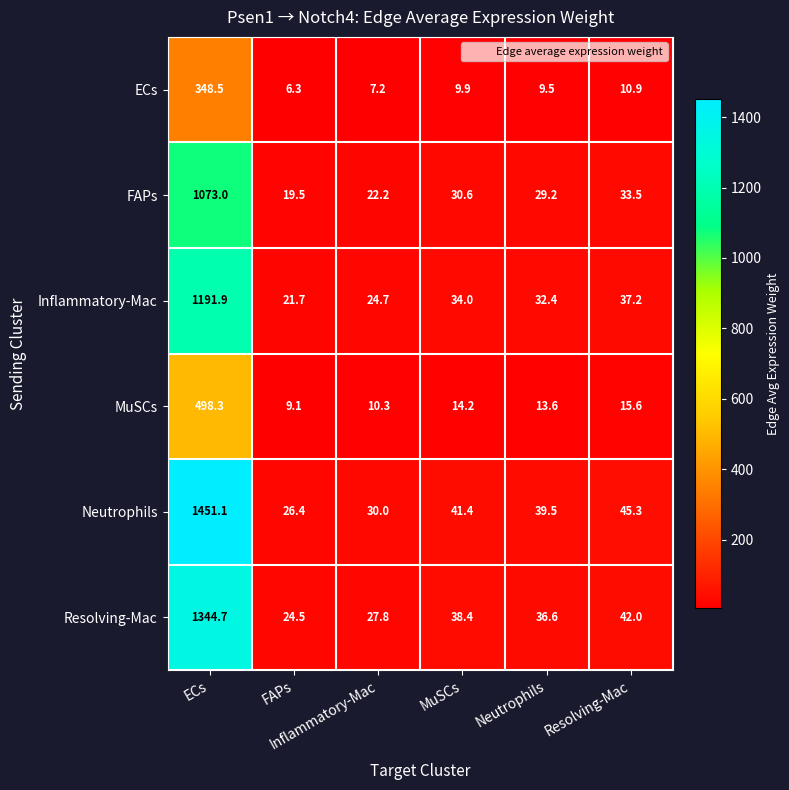

What is the smallest value displayed?

6.3